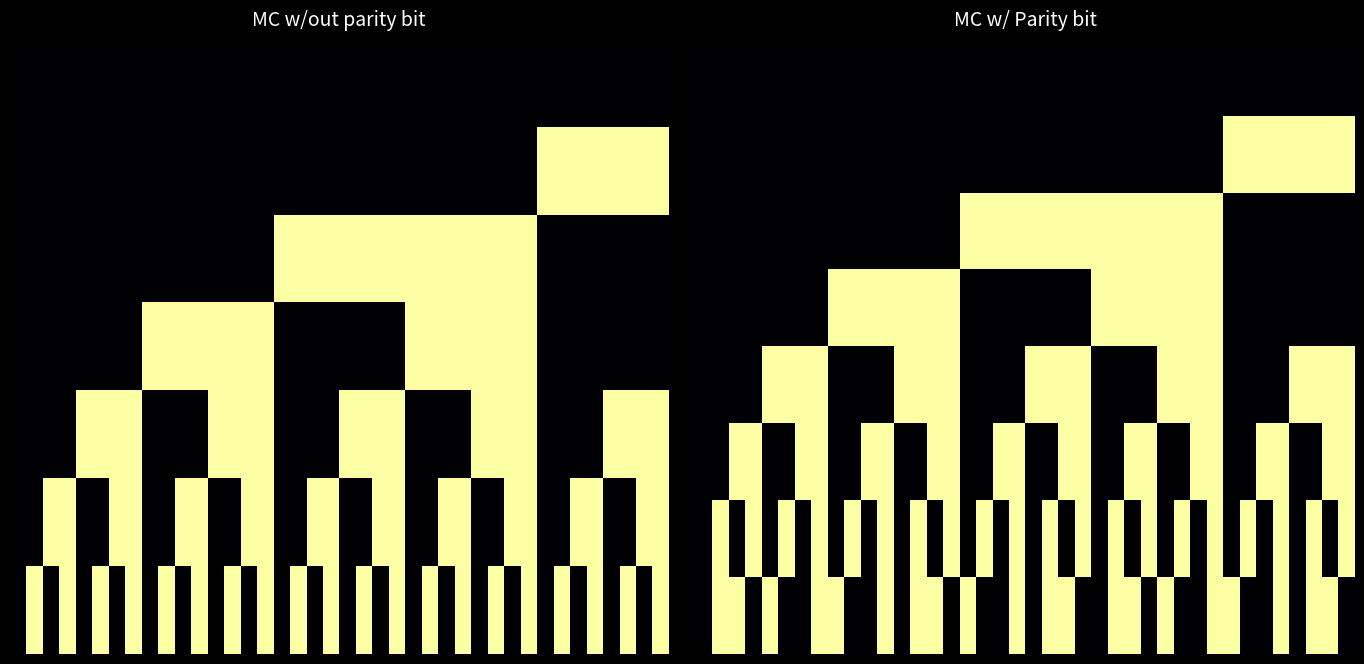

Which category has the highest value across all series?

32